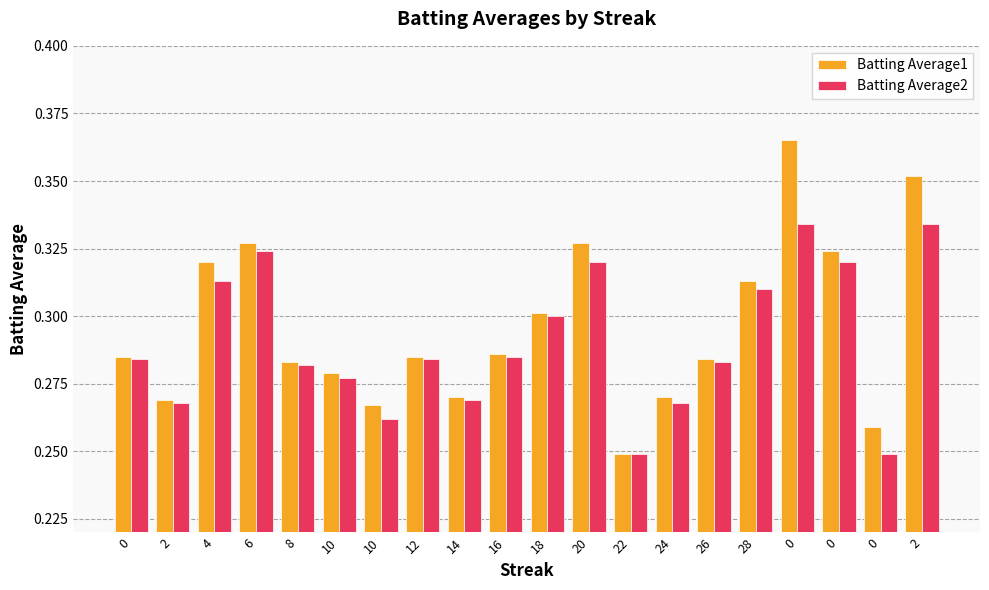

What is the value of the Batting Average2 bar at the 9th from the left?

0.3